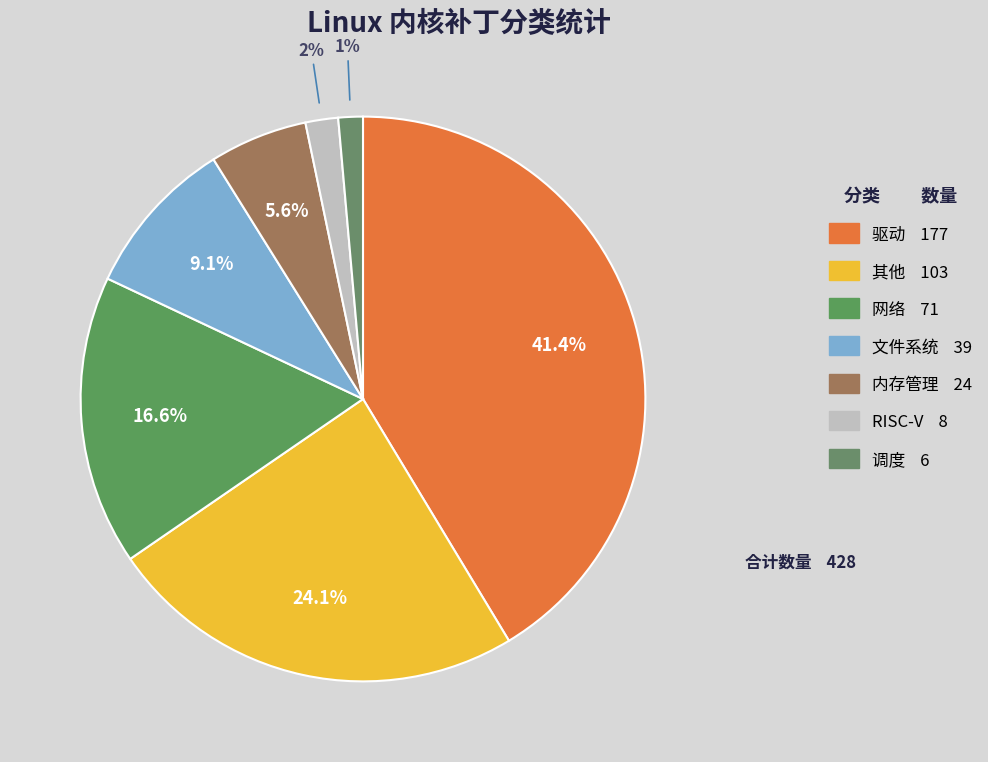

What is the largest slice in the pie chart?

驱动